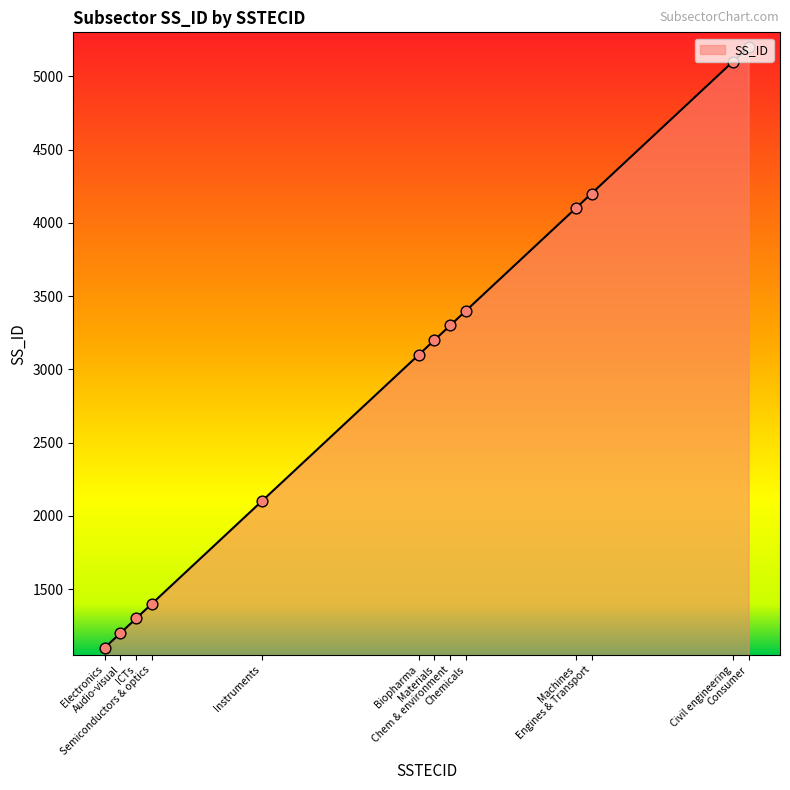

What is the ratio of the value at Instruments to the value at Electronics?

1.9